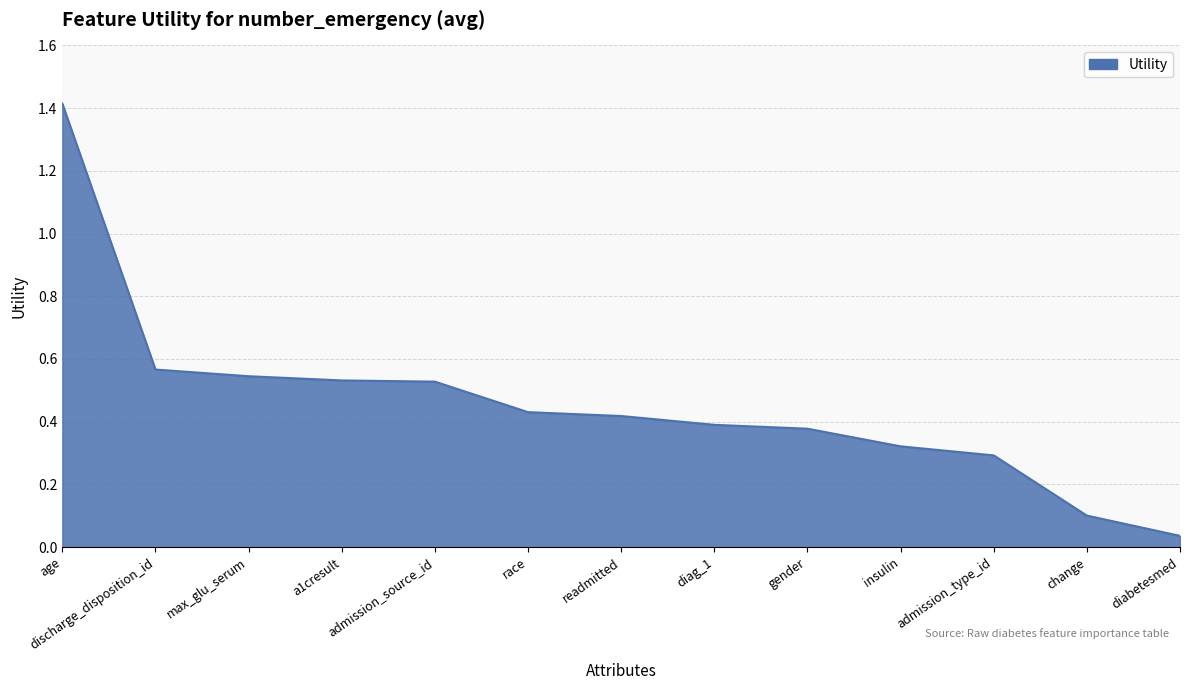

What position from the right is readmitted?

7